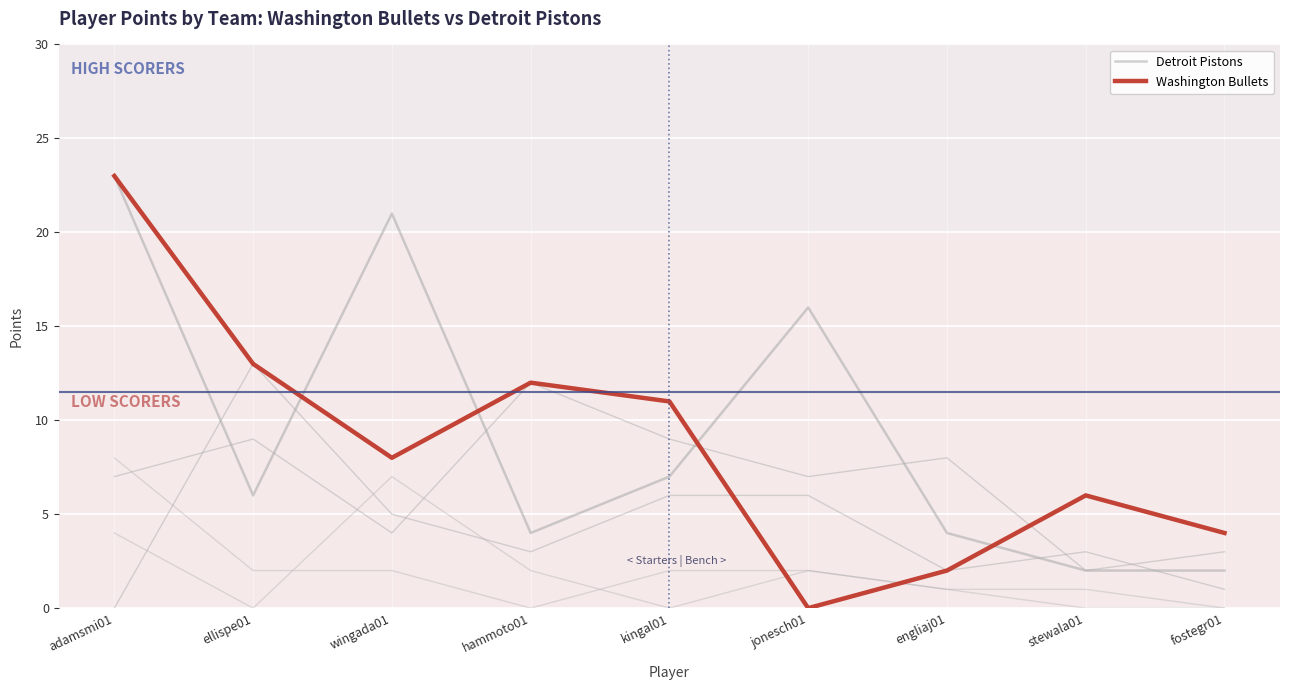

Rank the categories by Detroit Pistons value from lowest to highest.

stewala01, fostegr01, hammoto01, engliaj01, ellispe01, kingal01, jonesch01, wingada01, adamsmi01